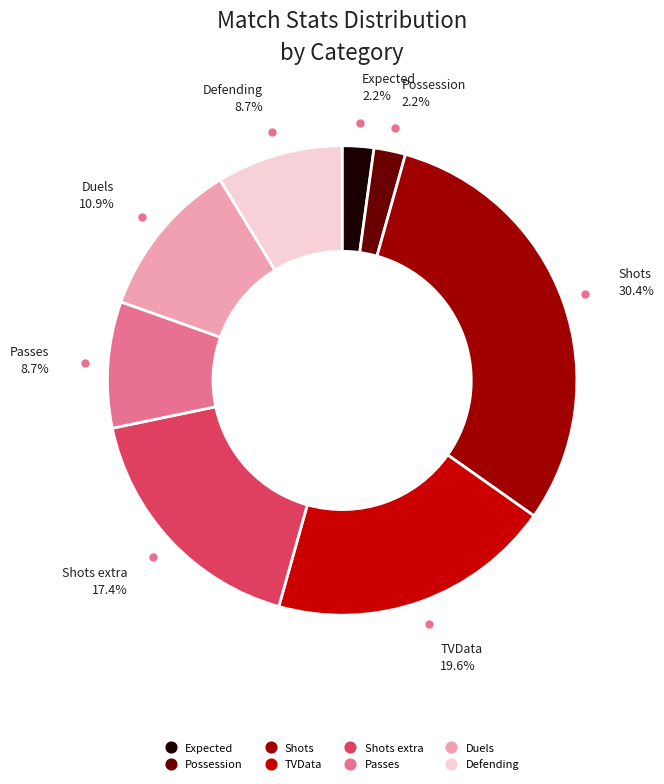

Count the number of slices in the pie.

8